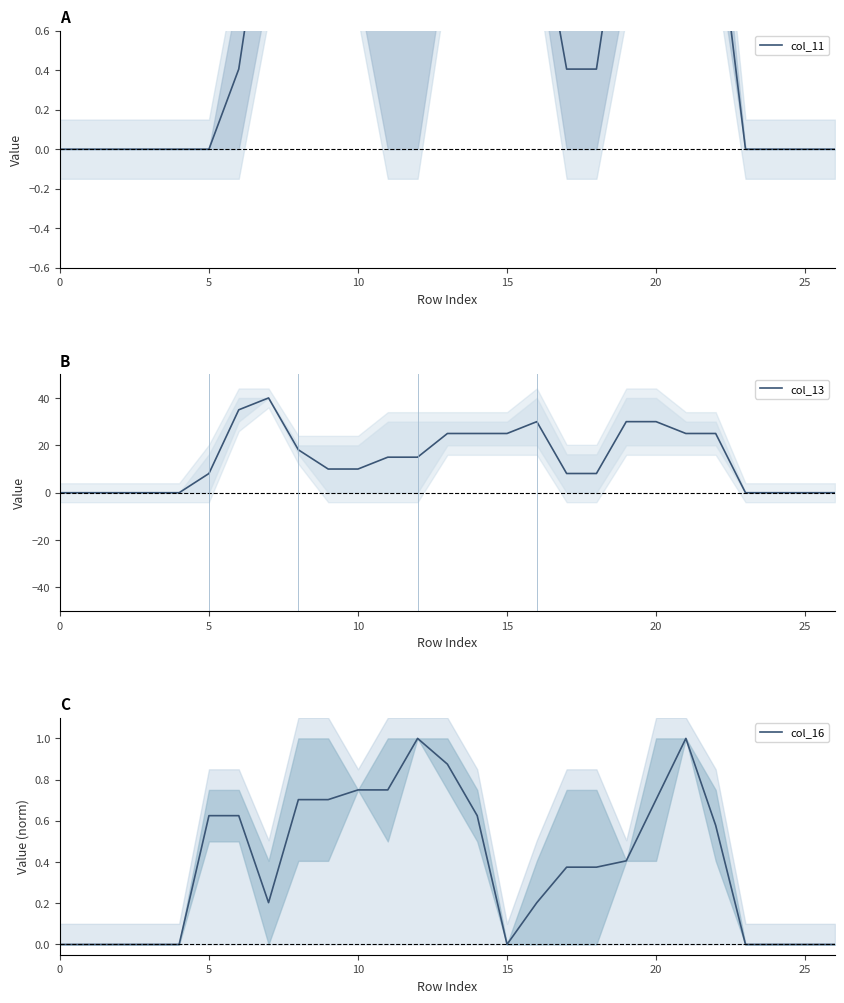

True or false: col_11 and col_13 intersect in this chart.

False